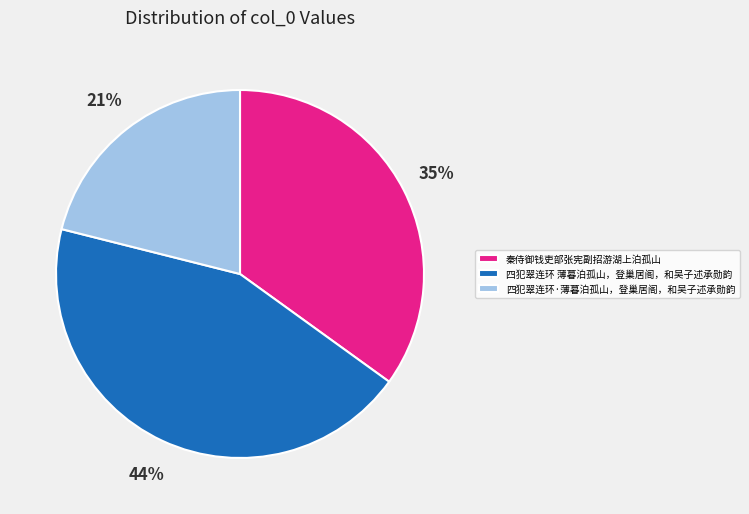

To the nearest percent, what is the difference between the largest and smallest slice percentages?

23%